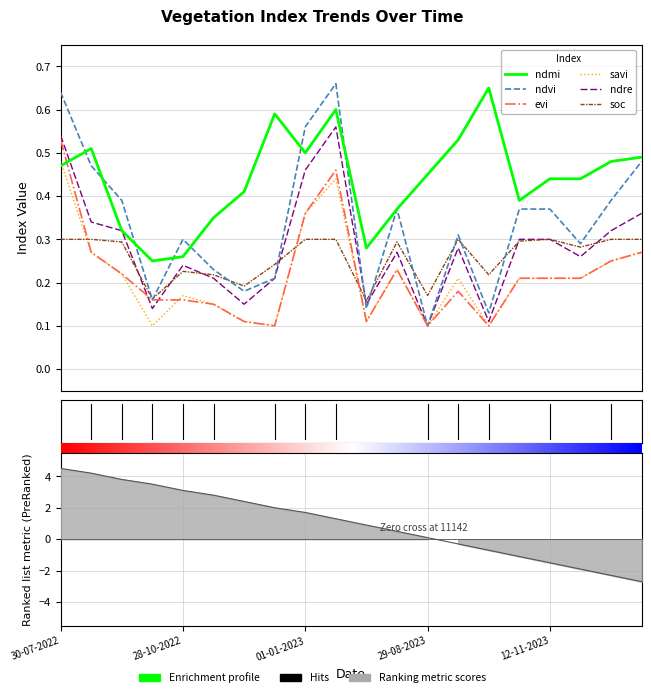

At which label does evi reach its peak?

30-07-2022